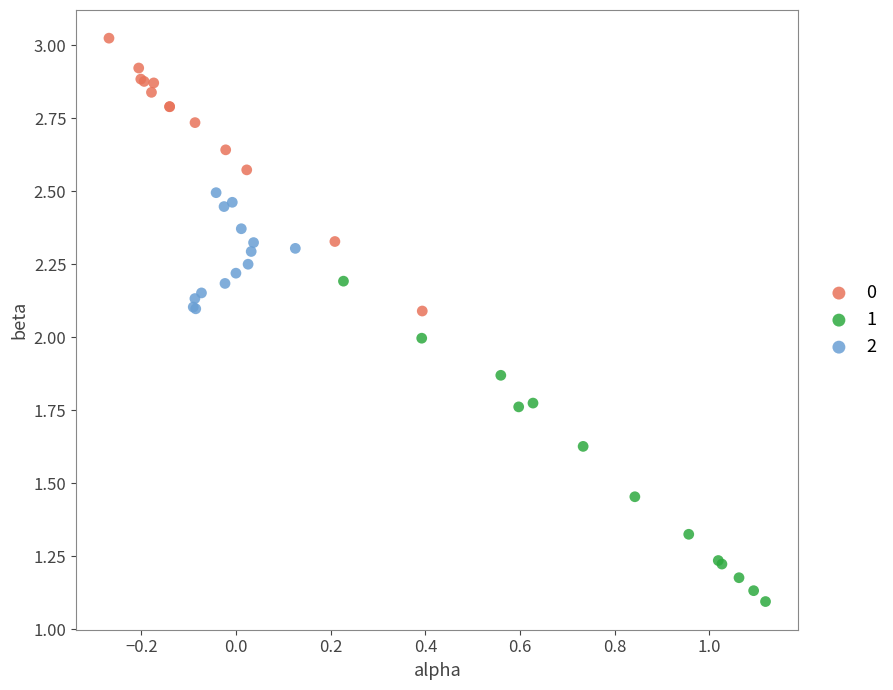

What are all the series names shown in the legend?

0, 1, 2